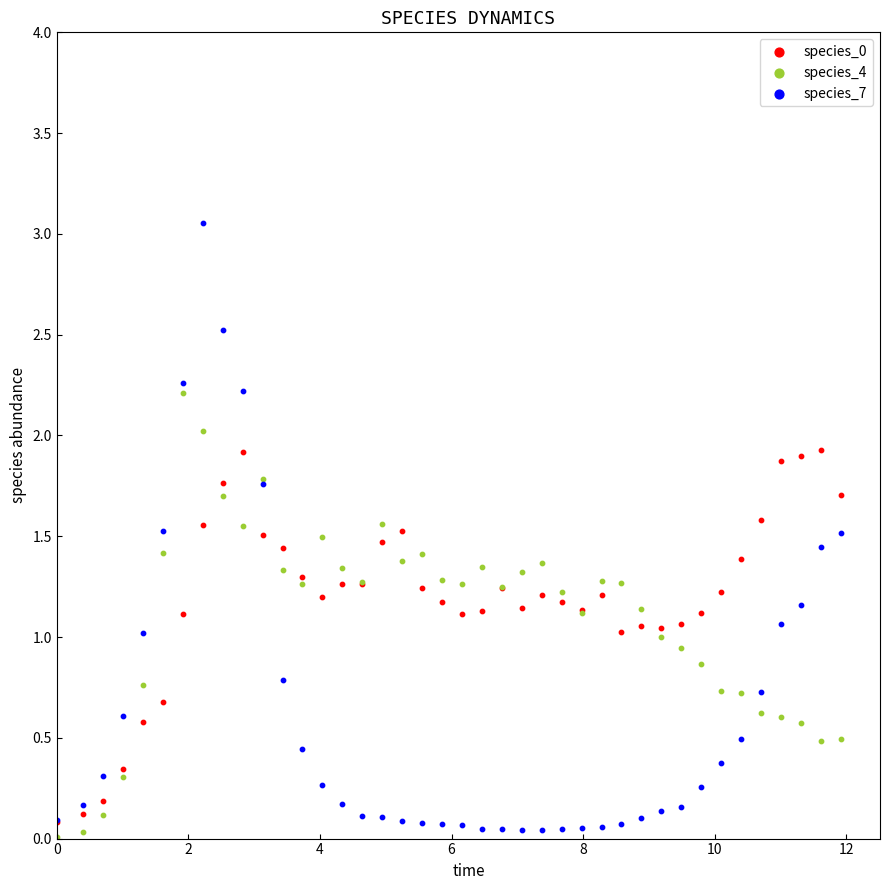

Which series has the widest spread of Y values?

species_7